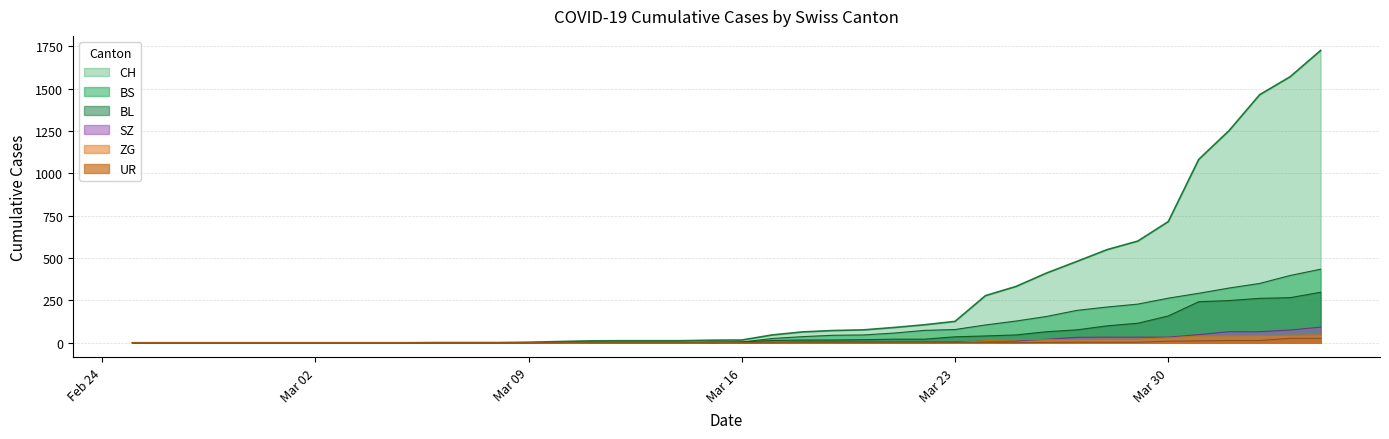

What is the difference between the maximum and minimum values in the BS series?

434